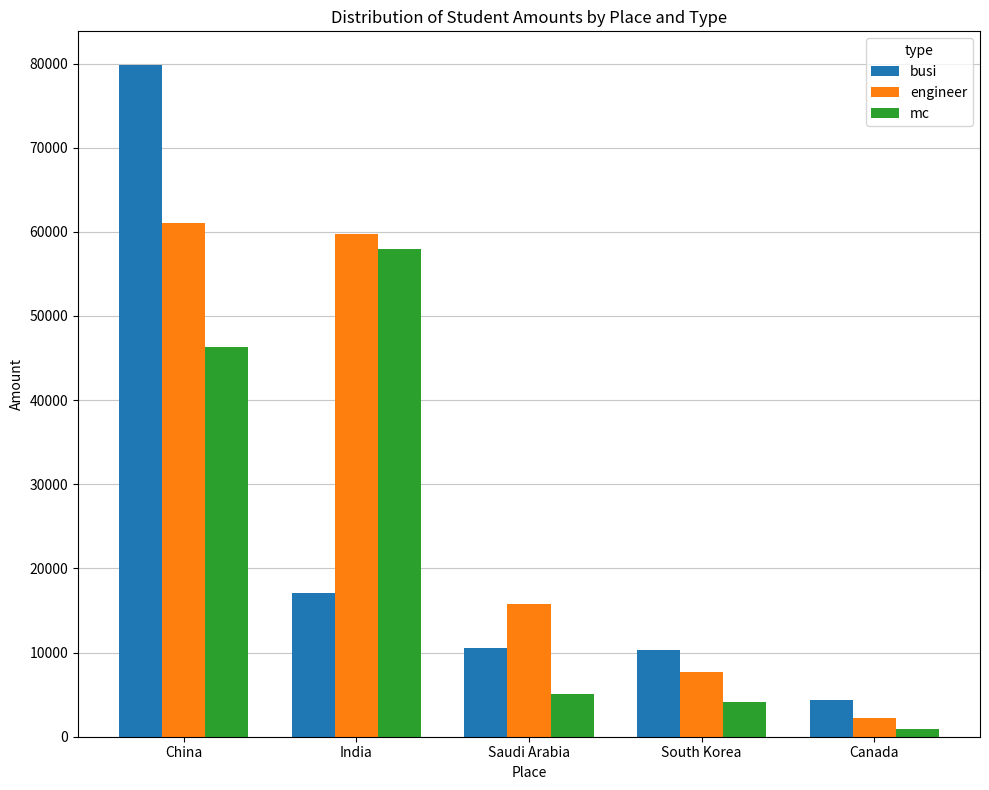

What is the minimum value shown in the chart?

917